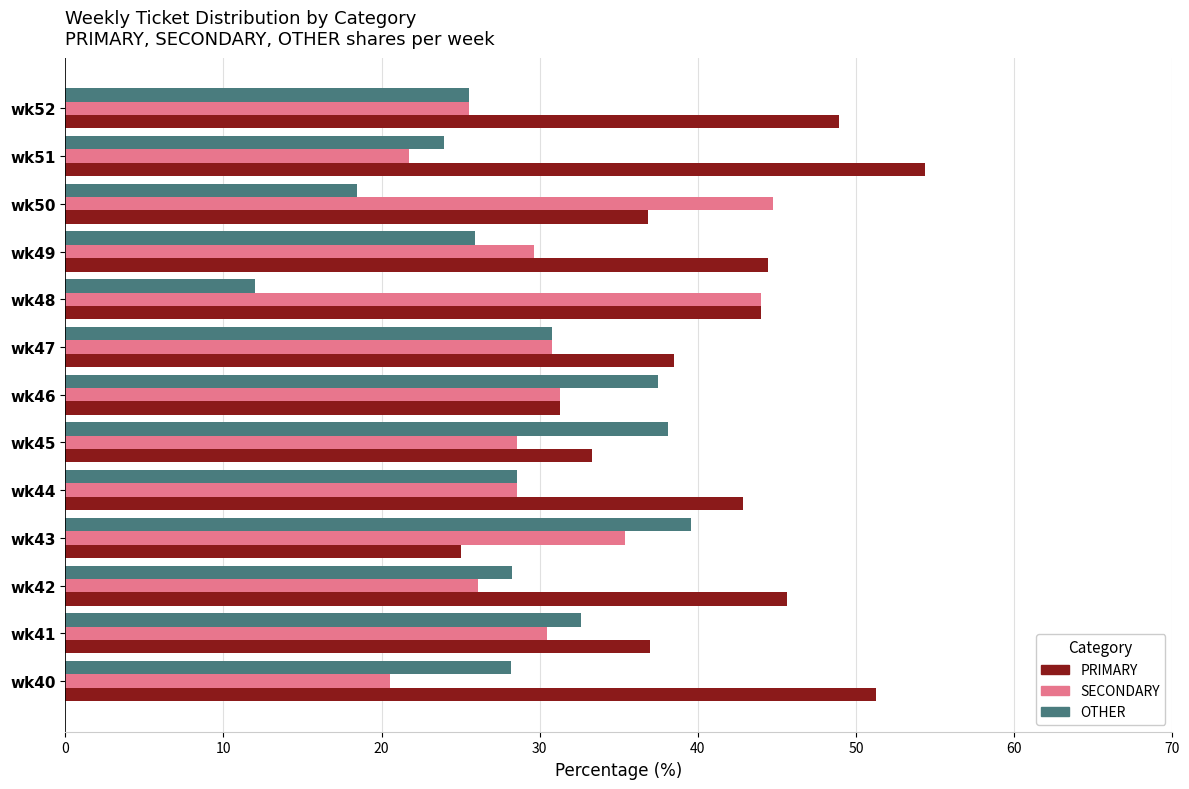

What is the total value across all series at wk42?

100.0